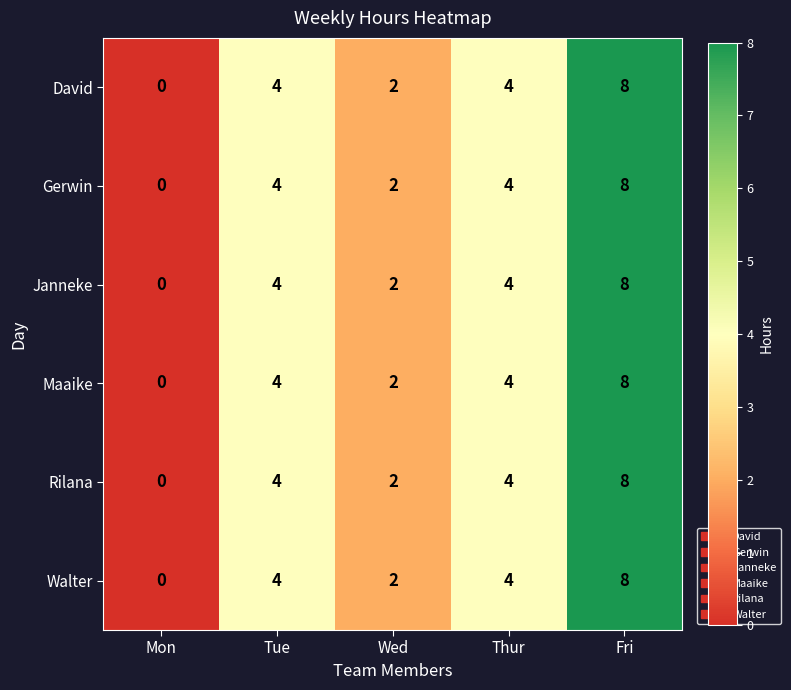

What is the sum of all Walter values?

18